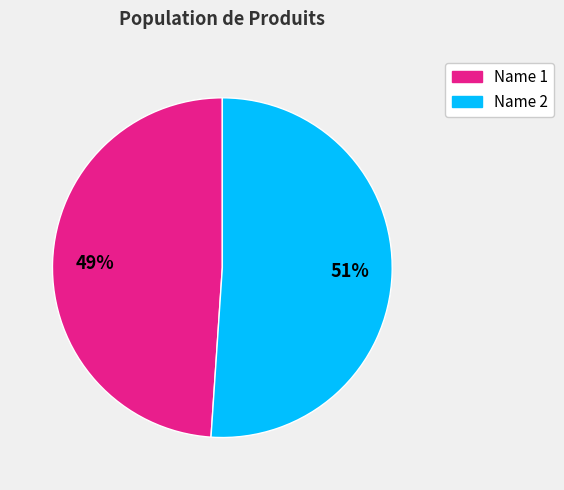

Count the number of slices in the pie.

2